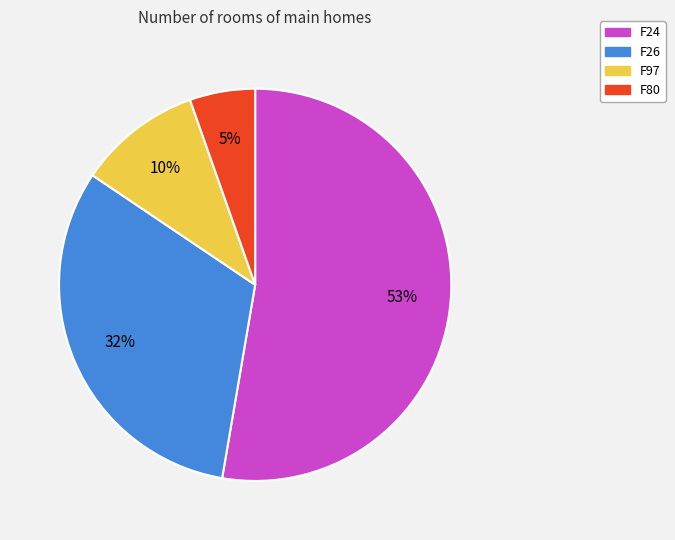

To the nearest percent, what portion does F97 represent?

10%